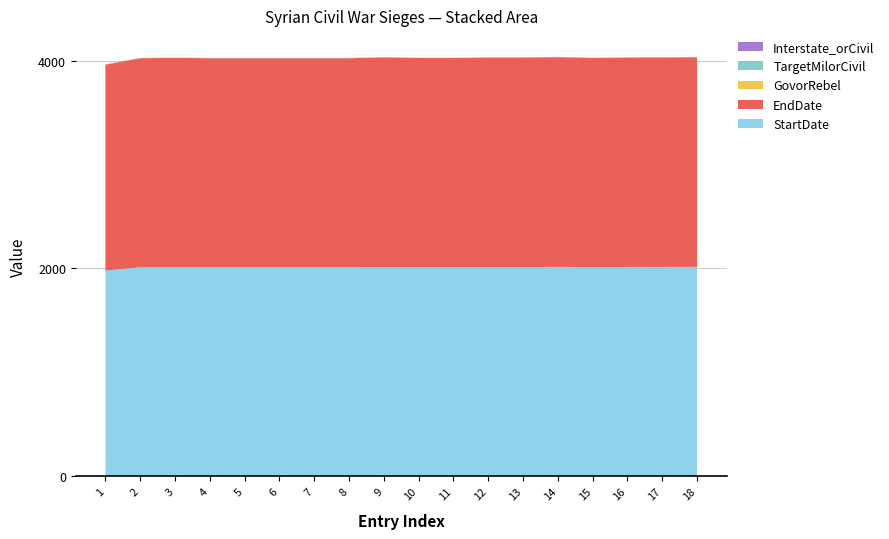

Reading left to right, transcribe all the data shown in this chart.

StartDate: 1=1980	2=2011	3=2011	4=2011	5=2011	6=2011	7=2011	8=2011	9=2012	10=2012	11=2012	12=2012	13=2012	14=2015	15=2012	16=2014	17=2014	18=2015
EndDate: 1=1980	2=2011	3=2014	4=2011	5=2011	6=2011	7=2011	8=2011	9=2017	10=2013	11=2012	12=2016	13=2016	14=2017	15=2013	16=2014	17=2015	18=2016
GovorRebel: 1=1	2=1	3=1	4=1	5=1	6=1	7=1	8=1	9=1	10=0	11=0	12=0	13=1	14=1	15=0	16=0	17=0	18=0
TargetMilorCivil: 1=1	2=1	3=1	4=1	5=1	6=1	7=1	8=1	9=1	10=0	11=0	12=1	13=1	14=1	15=0	16=0	17=1	18=1
Interstate_orCivil: 1=1	2=1	3=1	4=1	5=1	6=1	7=1	8=1	9=1	10=1	11=1	12=1	13=1	14=1	15=1	16=1	17=1	18=1